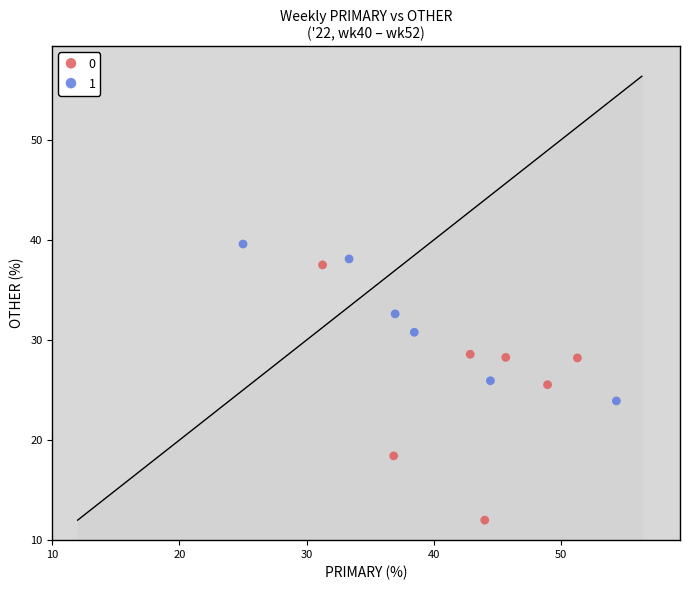

Which series contains the highest Y value?

1